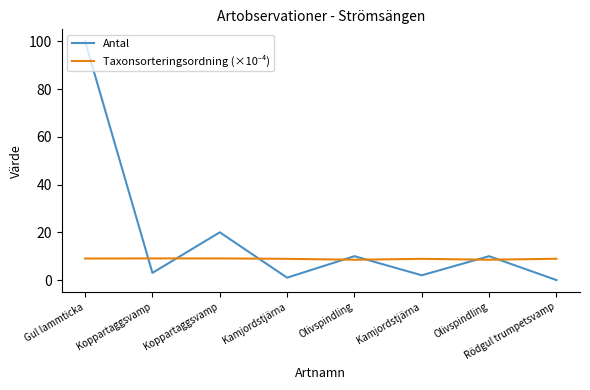

What is the label of the 4th point from the left?

Kamjordstjärna